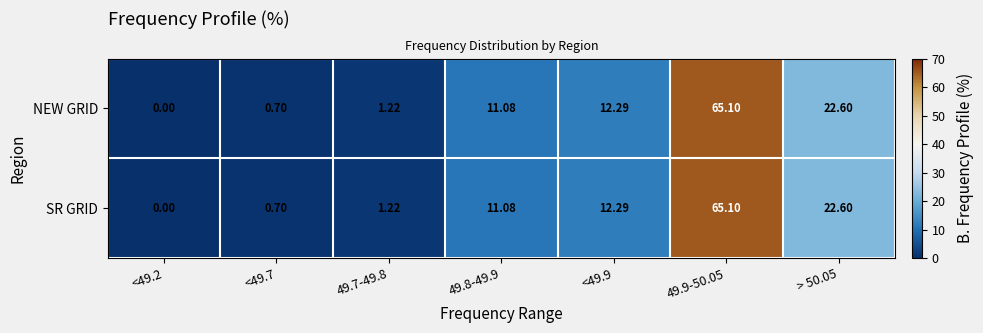

Is the value of NEW GRID at <49.7 greater than the value of SR GRID at 49.9-50.05?

No